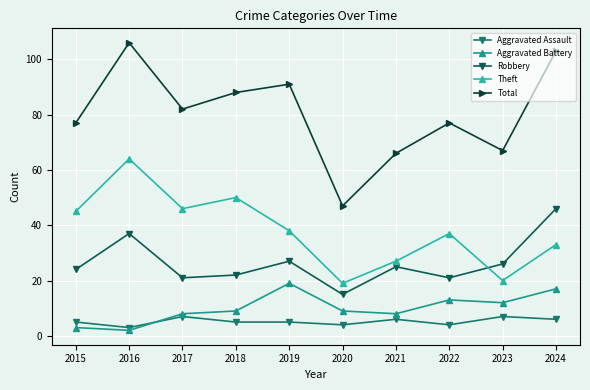

Which series has the largest range (max minus min)?

Total